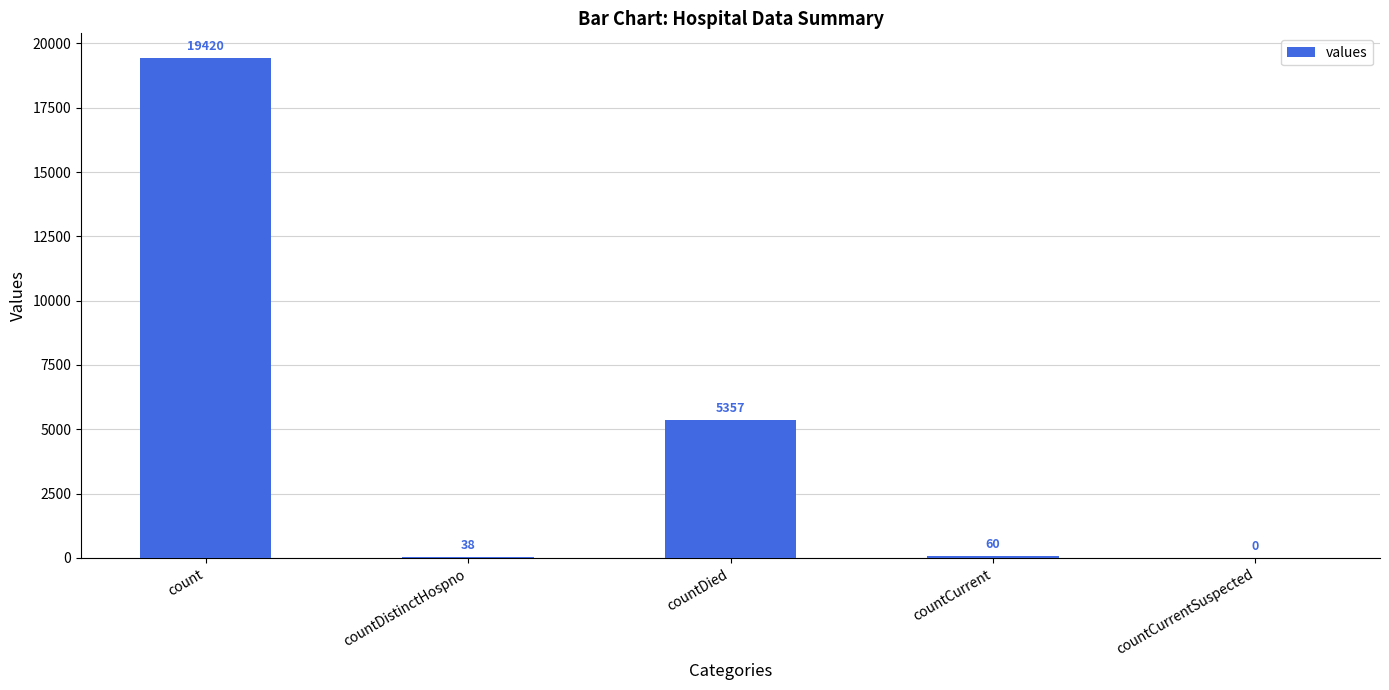

Reading right to left, list all the values displayed in this chart.

0	60	5357	38	19420